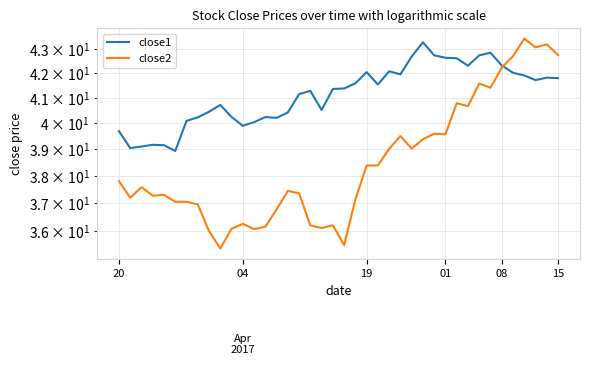

What are all the series names shown in the legend?

close1, close2